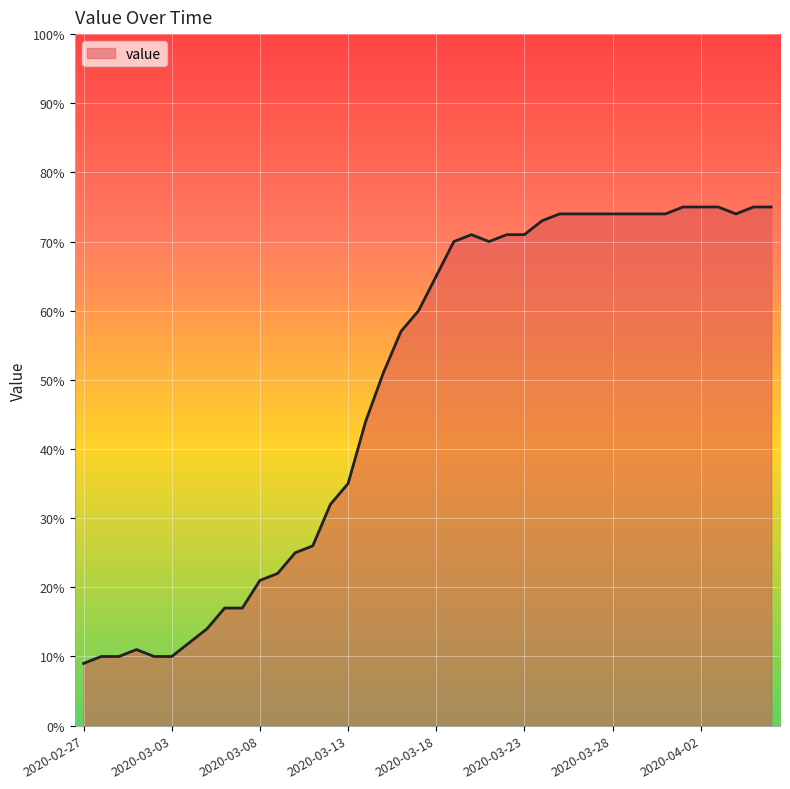

What is the smallest value displayed?

9